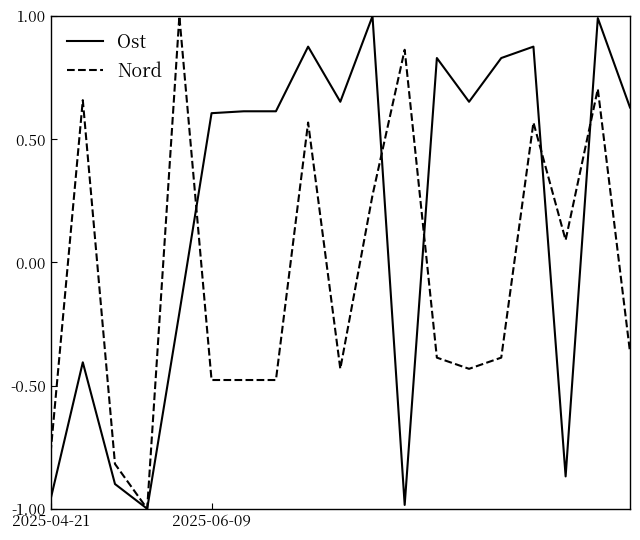

List the series in order of their overall mean, lowest first.

Nord, Ost